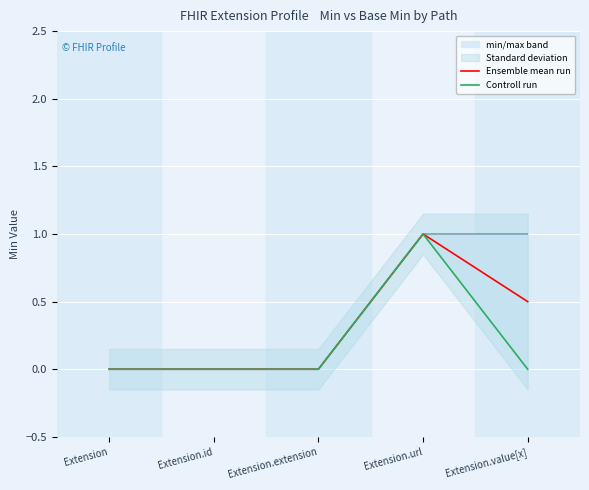

True or false: Controll run and Ensemble mean run cross at least once.

False